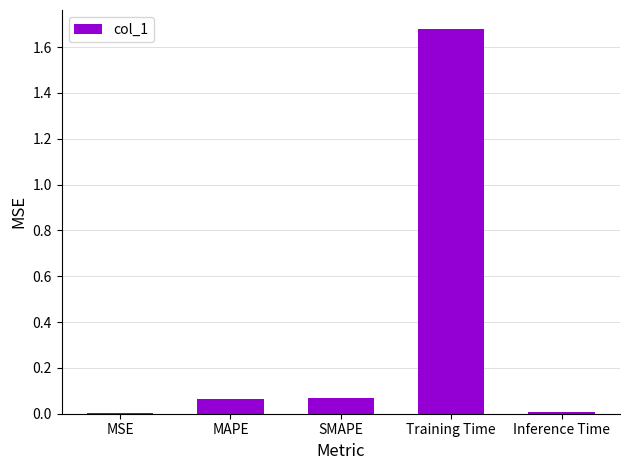

What is the sum of all values?

1.8